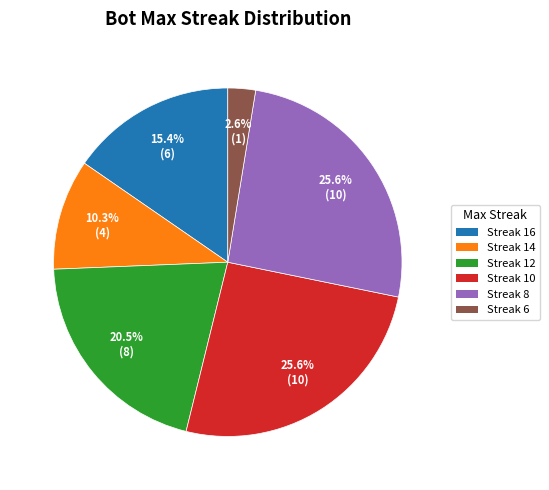

Approximately how many times larger is the value at Streak 6 compared to Streak 14?

0.3